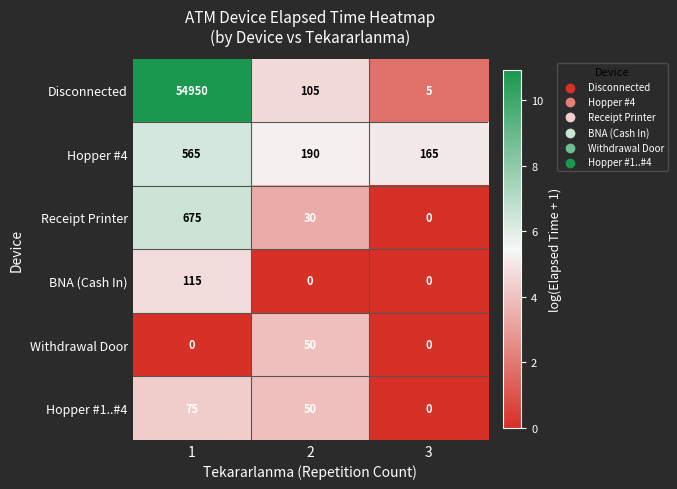

What is the average value of the Disconnected series?

18353